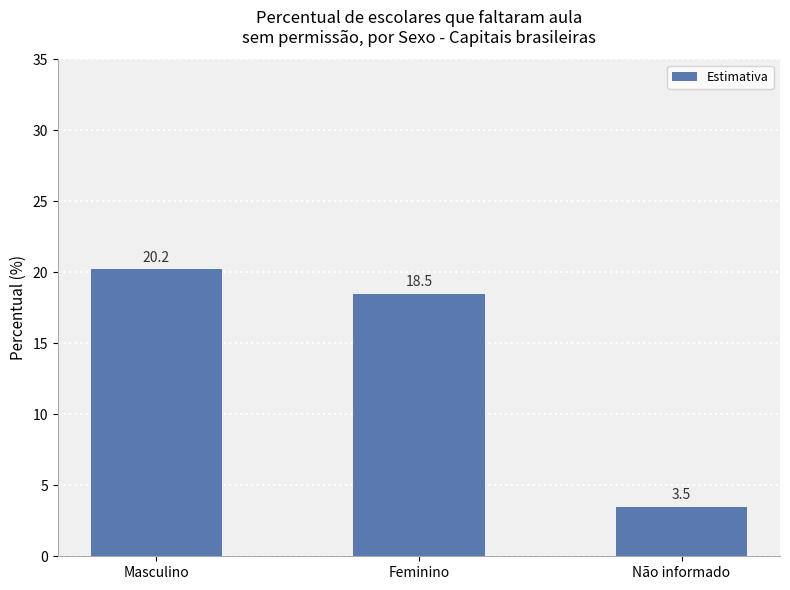

What is the sum of the values at Feminino and Masculino?

38.7